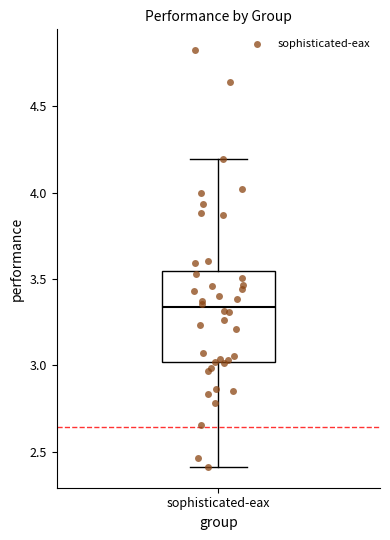

Where does the lower whisker of the box for sophisticated-eax end on the y-axis? The values are not printed on the chart, so give them approximately, as read against the axis.

2.40